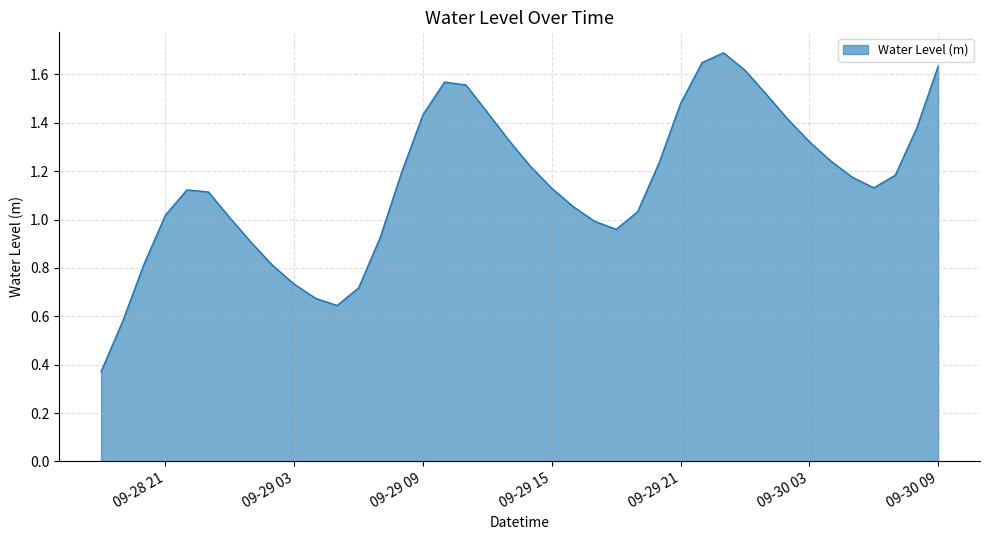

Where is the first local minimum?

2024-09-29 05:00:00